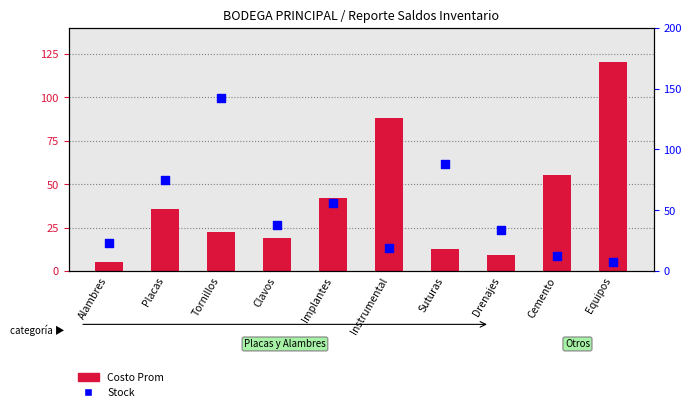

Which series contains the lowest Y value?

Costo Prom